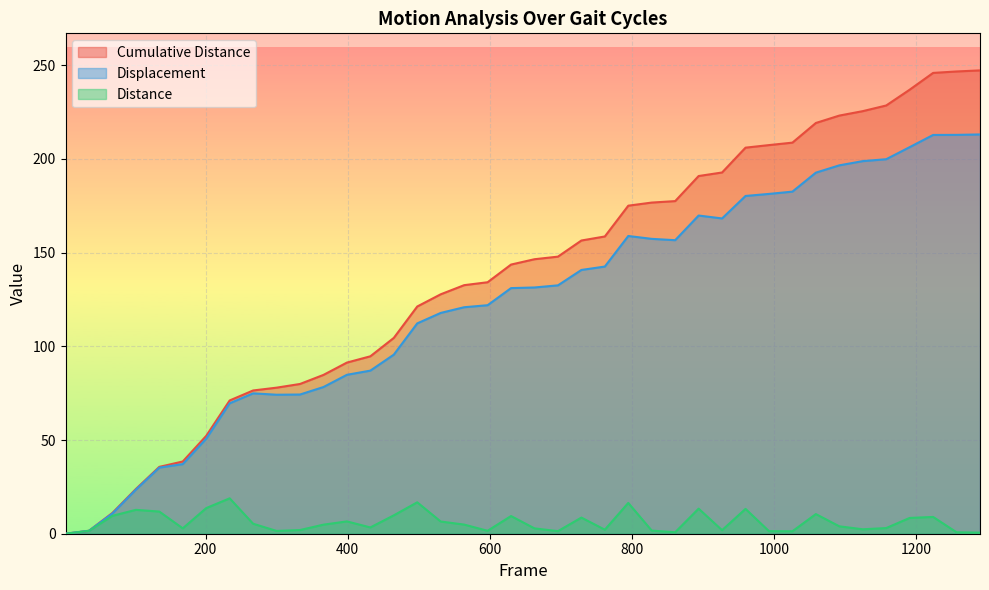

In Distance, how many points are higher than both neighbors (excluding endpoints)?

11